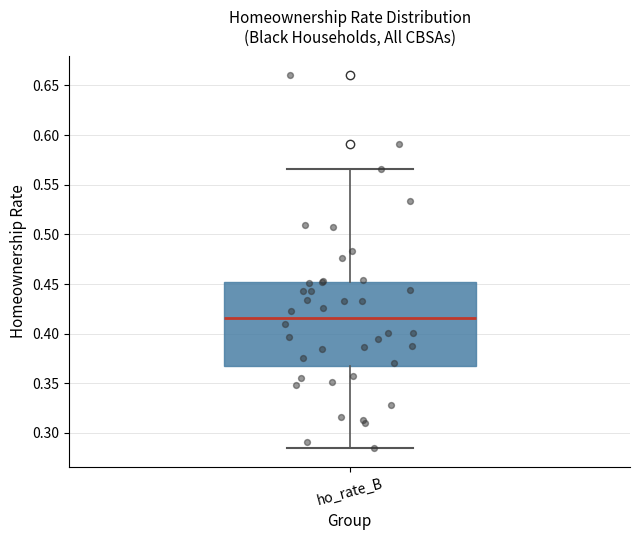

Where does the lower whisker of the box for ho_rate_B end on the y-axis? The values are not printed on the chart, so give them approximately, as read against the axis.

0.285